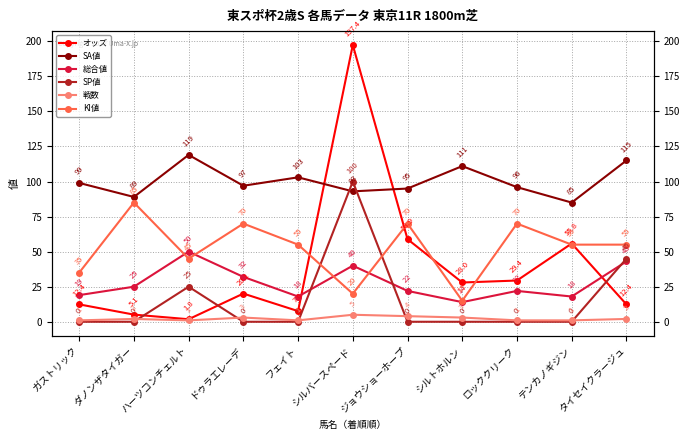

What position from the right is シルバースペード?

6